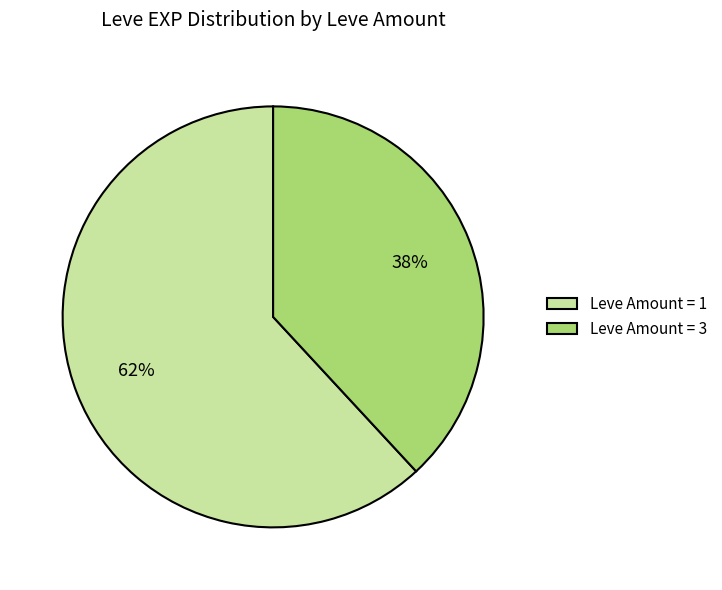

Between Leve Amount = 1 and Leve Amount = 3, which is larger?

Leve Amount = 1